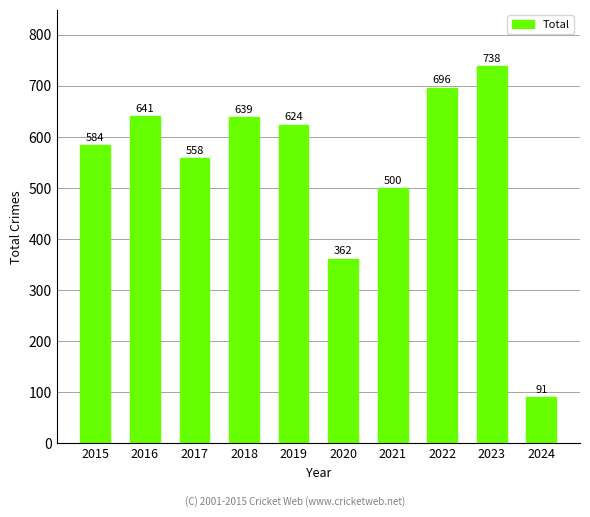

How many data points are less than 624?

5